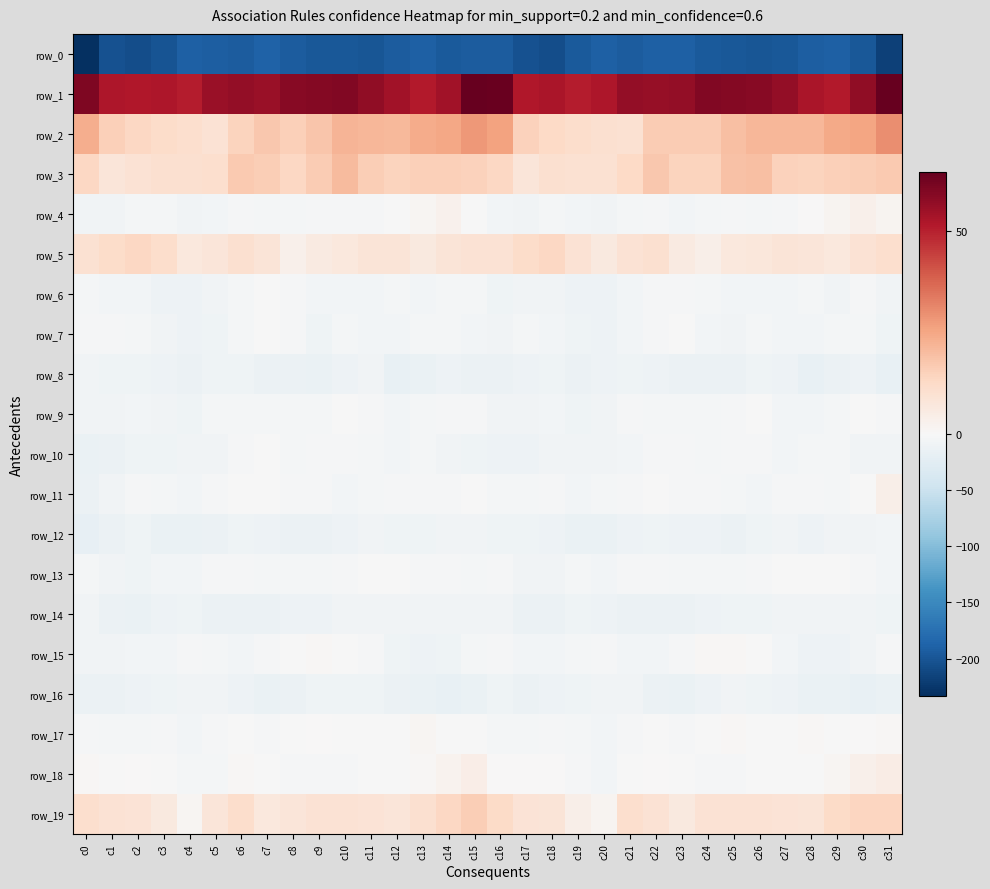

Reading left to right, transcribe all the data shown in this chart.

row_0: c0=-232.8	c1=-203.6	c2=-206.1	c3=-201.0	c4=-190.0	c5=-192.4	c6=-193.3	c7=-189.0	c8=-193.5	c9=-197.0	c10=-197.9	c11=-198.8	c12=-194.0	c13=-189.9	c14=-194.9	c15=-194.2	c16=-193.4	c17=-202.9	c18=-205.7	c19=-196.2	c20=-189.4	c21=-194.3	c22=-190.9	c23=-190.1	c24=-195.6	c25=-197.0	c26=-198.3	c27=-197.6	c28=-191.7	c29=-191.0	c30=-197.3	c31=-217.4
row_1: c0=60.4	c1=52.3	c2=51.6	c3=52.4	c4=50.7	c5=55.9	c6=56.6	c7=55.9	c8=58.8	c9=59.3	c10=59.6	c11=57.4	c12=54.3	c13=51.3	c14=54.2	c15=64.6	c16=63.9	c17=52.0	c18=52.9	c19=51.0	c20=52.1	c21=57.0	c22=56.2	c23=56.5	c24=59.6	c25=59.5	c26=58.9	c27=56.6	c28=52.9	c29=51.4	c30=57.4	c31=64.5
row_2: c0=23.4	c1=15.3	c2=13.4	c3=11.9	c4=10.9	c5=9.5	c6=14.4	c7=17.4	c8=15.6	c9=17.8	c10=21.7	c11=21.4	c12=20.7	c13=23.8	c14=25.0	c15=28.0	c16=26.0	c17=14.7	c18=13.1	c19=11.3	c20=10.5	c21=9.9	c22=16.6	c23=16.3	c24=16.3	c25=19.6	c26=21.6	c27=21.3	c28=21.5	c29=24.7	c30=25.7	c31=30.0
row_3: c0=13.1	c1=7.7	c2=9.4	c3=10.4	c4=10.1	c5=10.9	c6=16.9	c7=15.9	c8=13.5	c9=16.4	c10=20.7	c11=15.9	c12=14.3	c13=15.2	c14=15.2	c15=15.1	c16=13.2	c17=7.8	c18=10.5	c19=10.0	c20=10.1	c21=12.9	c22=17.6	c23=14.2	c24=14.1	c25=18.8	c26=19.2	c27=14.9	c28=14.5	c29=15.3	c30=15.7	c31=17.0
row_4: c0=-8.9	c1=-8.6	c2=-5.1	c3=-5.4	c4=-8.0	c5=-7.1	c6=-3.0	c7=-4.8	c8=-5.0	c9=-3.0	c10=-3.3	c11=-3.3	c12=-0.0	c13=1.2	c14=2.8	c15=-0.2	c16=-6.6	c17=-7.9	c18=-4.4	c19=-6.4	c20=-8.6	c21=-5.0	c22=-3.4	c23=-5.5	c24=-4.4	c25=-2.3	c26=-4.0	c27=-1.9	c28=0.3	c29=1.5	c30=3.3	c31=1.6
row_5: c0=9.7	c1=12.0	c2=13.6	c3=11.2	c4=7.0	c5=8.0	c6=10.1	c7=8.3	c8=3.1	c9=5.7	c10=6.7	c11=8.2	c12=8.3	c13=6.5	c14=8.5	c15=9.3	c16=9.3	c17=11.9	c18=13.4	c19=9.5	c20=6.1	c21=9.4	c22=10.3	c23=5.7	c24=3.8	c25=6.6	c26=7.2	c27=8.4	c28=7.6	c29=6.7	c30=9.3	c31=10.9
row_6: c0=-4.9	c1=-7.1	c2=-6.1	c3=-11.5	c4=-11.6	c5=-8.3	c6=-3.9	c7=-1.1	c8=-3.2	c9=-5.7	c10=-6.6	c11=-6.5	c12=-4.3	c13=-7.0	c14=-4.5	c15=-5.0	c16=-10.5	c17=-7.8	c18=-7.8	c19=-12.3	c20=-11.1	c21=-6.5	c22=-2.3	c23=-1.9	c24=-3.7	c25=-6.7	c26=-6.0	c27=-6.0	c28=-4.8	c29=-7.4	c30=-2.9	c31=-8.3
row_7: c0=-2.6	c1=-3.3	c2=-4.3	c3=-8.2	c4=-12.2	c5=-9.8	c6=-3.7	c7=-0.3	c8=-3.5	c9=-9.1	c10=-4.8	c11=-5.6	c12=-6.5	c13=-4.7	c14=-4.7	c15=-6.8	c16=-7.4	c17=-4.7	c18=-5.6	c19=-10.4	c20=-12.4	c21=-7.1	c22=-2.1	c23=-0.6	c24=-6.5	c25=-7.8	c26=-4.2	c27=-6.2	c28=-6.0	c29=-4.7	c30=-5.2	c31=-10.0
row_8: c0=-9.1	c1=-10.2	c2=-10.4	c3=-11.4	c4=-13.3	c5=-10.6	c6=-10.1	c7=-13.1	c8=-13.1	c9=-14.7	c10=-11.6	c11=-8.8	c12=-16.5	c13=-15.1	c14=-11.8	c15=-13.7	c16=-12.9	c17=-11.8	c18=-10.3	c19=-13.1	c20=-12.6	c21=-9.6	c22=-11.4	c23=-13.8	c24=-13.2	c25=-14.3	c26=-9.5	c27=-11.3	c28=-17.3	c29=-13.7	c30=-12.2	c31=-17.1
row_9: c0=-8.3	c1=-8.3	c2=-6.4	c3=-9.1	c4=-9.1	c5=-4.5	c6=-4.8	c7=-3.9	c8=-4.4	c9=-4.4	c10=-1.1	c11=-3.4	c12=-7.0	c13=-4.6	c14=-2.1	c15=-3.5	c16=-8.1	c17=-8.2	c18=-6.9	c19=-10.1	c20=-7.5	c21=-3.5	c22=-5.1	c23=-4.1	c24=-4.9	c25=-2.8	c26=-1.3	c27=-5.5	c28=-6.3	c29=-3.8	c30=-1.6	c31=-3.6
row_10: c0=-14.6	c1=-13.8	c2=-9.3	c3=-9.4	c4=-8.3	c5=-7.4	c6=-3.6	c7=-1.4	c8=-4.4	c9=-3.1	c10=-3.6	c11=-5.2	c12=-5.9	c13=-3.8	c14=-7.4	c15=-10.5	c16=-11.6	c17=-12.4	c18=-9.1	c19=-9.1	c20=-8.0	c21=-6.4	c22=-2.1	c23=-2.9	c24=-3.9	c25=-3.4	c26=-3.2	c27=-6.7	c28=-4.3	c29=-5.1	c30=-8.1	c31=-7.5
row_11: c0=-13.1	c1=-7.7	c2=-2.9	c3=-5.4	c4=-6.1	c5=-3.5	c6=-1.3	c7=-1.0	c8=-2.8	c9=-3.6	c10=-6.2	c11=-4.3	c12=-3.2	c13=-3.6	c14=-2.4	c15=-0.5	c16=-3.7	c17=-5.2	c18=-2.9	c19=-6.6	c20=-5.1	c21=-3.1	c22=-0.4	c23=-2.2	c24=-2.3	c25=-5.1	c26=-5.6	c27=-3.5	c28=-3.2	c29=-3.6	c30=-0.9	c31=3.6
row_12: c0=-18.8	c1=-13.2	c2=-10.6	c3=-15.5	c4=-16.1	c5=-13.8	c6=-9.4	c7=-11.2	c8=-12.8	c9=-13.8	c10=-12.5	c11=-8.4	c12=-10.5	c13=-9.5	c14=-7.7	c15=-8.5	c16=-10.6	c17=-10.6	c18=-12.4	c19=-16.1	c20=-16.3	c21=-11.8	c22=-9.3	c23=-12.5	c24=-12.5	c25=-14.3	c26=-10.7	c27=-8.3	c28=-11.0	c29=-8.2	c30=-7.9	c31=-7.2
row_13: c0=-5.2	c1=-7.7	c2=-10.0	c3=-5.8	c4=-5.7	c5=-3.6	c6=-3.2	c7=-4.1	c8=-4.7	c9=-4.9	c10=-2.5	c11=-1.7	c12=-0.2	c13=-1.9	c14=-2.0	c15=-4.4	c16=-2.7	c17=-8.6	c18=-8.6	c19=-5.4	c20=-5.7	c21=-2.9	c22=-3.4	c23=-4.6	c24=-4.8	c25=-3.9	c26=-2.9	c27=-0.1	c28=-1.3	c29=-1.5	c30=-3.4	c31=-5.8
row_14: c0=-8.2	c1=-13.8	c2=-14.7	c3=-11.2	c4=-9.8	c5=-13.6	c6=-13.7	c7=-13.3	c8=-12.4	c9=-11.2	c10=-8.6	c11=-8.5	c12=-8.2	c13=-8.1	c14=-7.6	c15=-7.3	c16=-7.6	c17=-14.5	c18=-13.4	c19=-10.0	c20=-11.1	c21=-14.3	c22=-13.5	c23=-13.2	c24=-12.3	c25=-9.4	c26=-9.2	c27=-8.0	c28=-8.4	c29=-7.7	c30=-8.0	c31=-9.8
row_15: c0=-8.5	c1=-7.8	c2=-6.5	c3=-6.0	c4=-1.9	c5=-4.2	c6=-7.0	c7=-3.5	c8=-0.1	c9=0.9	c10=-0.1	c11=-2.5	c12=-10.4	c13=-11.4	c14=-10.5	c15=-3.7	c16=-2.9	c17=-6.3	c18=-7.0	c19=-4.1	c20=-2.3	c21=-5.8	c22=-5.8	c23=-2.5	c24=0.8	c25=0.9	c26=-0.6	c27=-5.7	c28=-11.4	c29=-11.2	c30=-9.1	c31=-3.5
row_16: c0=-13.3	c1=-14.2	c2=-12.2	c3=-10.4	c4=-8.1	c5=-7.8	c6=-12.4	c7=-15.0	c8=-13.1	c9=-9.5	c10=-9.6	c11=-10.5	c12=-14.1	c13=-15.5	c14=-16.5	c15=-14.6	c16=-10.7	c17=-13.2	c18=-11.6	c19=-9.4	c20=-7.9	c21=-8.6	c22=-13.7	c23=-15.3	c24=-11.3	c25=-9.0	c26=-9.8	c27=-11.9	c28=-15.0	c29=-15.6	c30=-17.1	c31=-15.2
row_17: c0=-2.9	c1=-4.4	c2=-4.7	c3=-2.1	c4=-5.7	c5=-3.6	c6=-0.9	c7=-2.1	c8=-1.4	c9=0.4	c10=-0.4	c11=-1.7	c12=-0.1	c13=1.1	c14=-1.0	c15=-0.1	c16=-3.7	c17=-4.7	c18=-3.0	c19=-3.7	c20=-5.8	c21=-1.9	c22=-1.3	c23=-2.2	c24=-0.7	c25=0.7	c26=-1.3	c27=-1.3	c28=0.8	c29=-0.0	c30=0.1	c31=0.6
row_18: c0=0.8	c1=-0.4	c2=0.3	c3=-0.4	c4=-5.4	c5=-4.1	c6=0.8	c7=-0.8	c8=-1.9	c9=-3.5	c10=-2.0	c11=-0.5	c12=-1.6	c13=0.6	c14=2.2	c15=4.2	c16=0.2	c17=0.3	c18=0.5	c19=-2.4	c20=-6.0	c21=-1.6	c22=0.1	c23=-1.2	c24=-2.6	c25=-3.2	c26=-1.7	c27=-0.5	c28=-1.3	c29=1.3	c30=3.1	c31=4.6
row_19: c0=11.0	c1=9.1	c2=8.8	c3=6.2	c4=1.2	c5=7.6	c6=11.1	c7=6.7	c8=8.0	c9=9.1	c10=9.3	c11=9.0	c12=7.9	c13=10.5	c14=13.6	c15=15.7	c16=12.5	c17=8.9	c18=8.3	c19=3.8	c20=1.8	c21=10.8	c22=9.2	c23=6.1	c24=9.2	c25=9.1	c26=9.1	c27=8.6	c28=8.2	c29=12.2	c30=13.8	c31=14.1